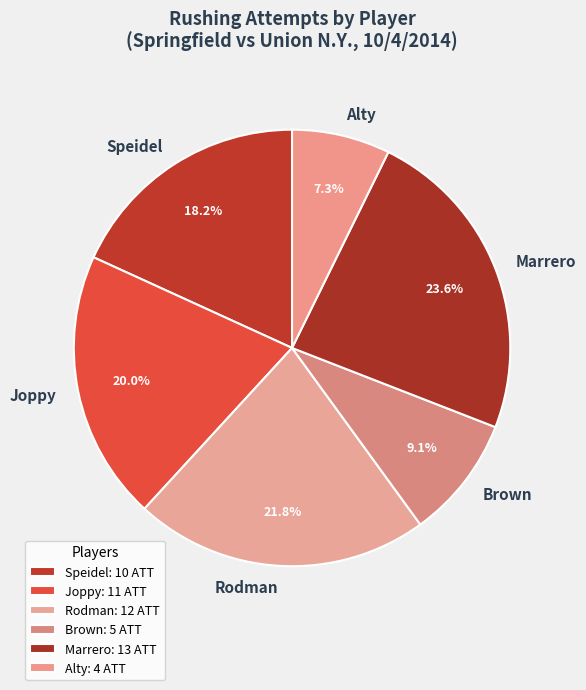

The Brown slice represents 24% of the pie. True or false?

False